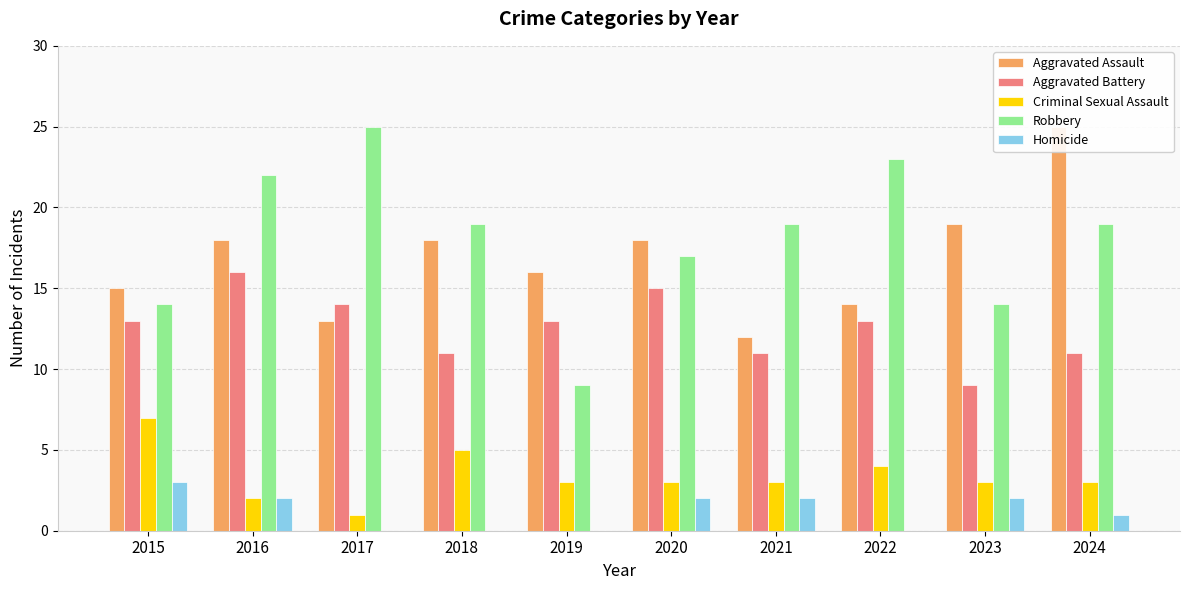

Which series has the largest total across all categories?

Robbery